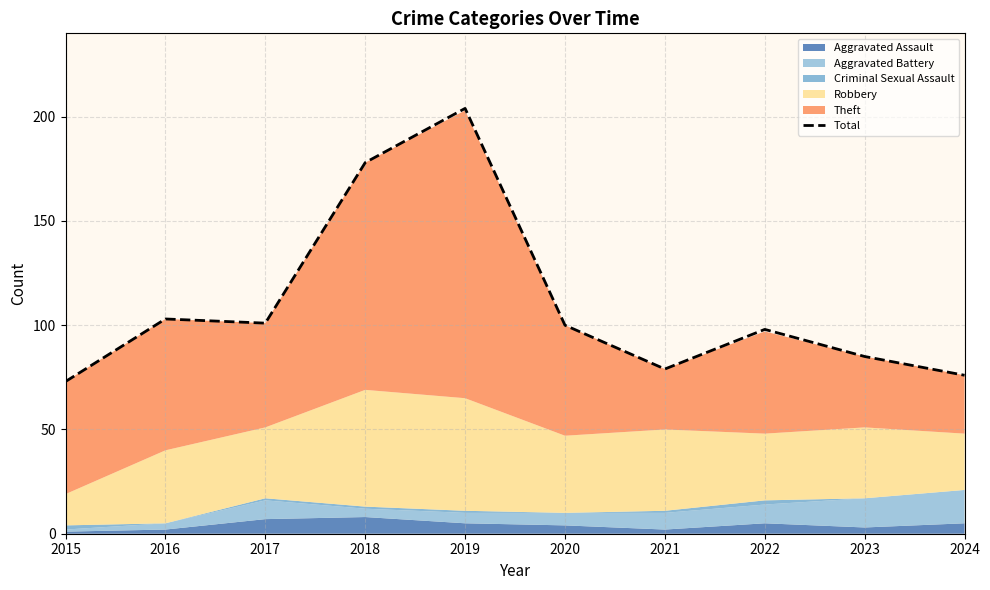

The value at 2018 is 178. True or false?

True